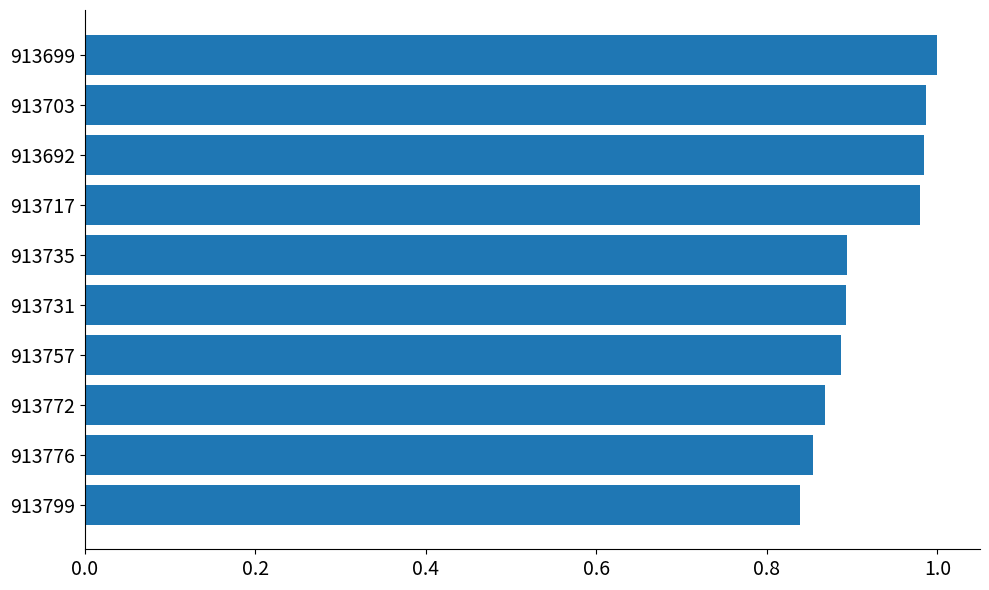

What is the sum of the values at 913799 and 913731?

1.7